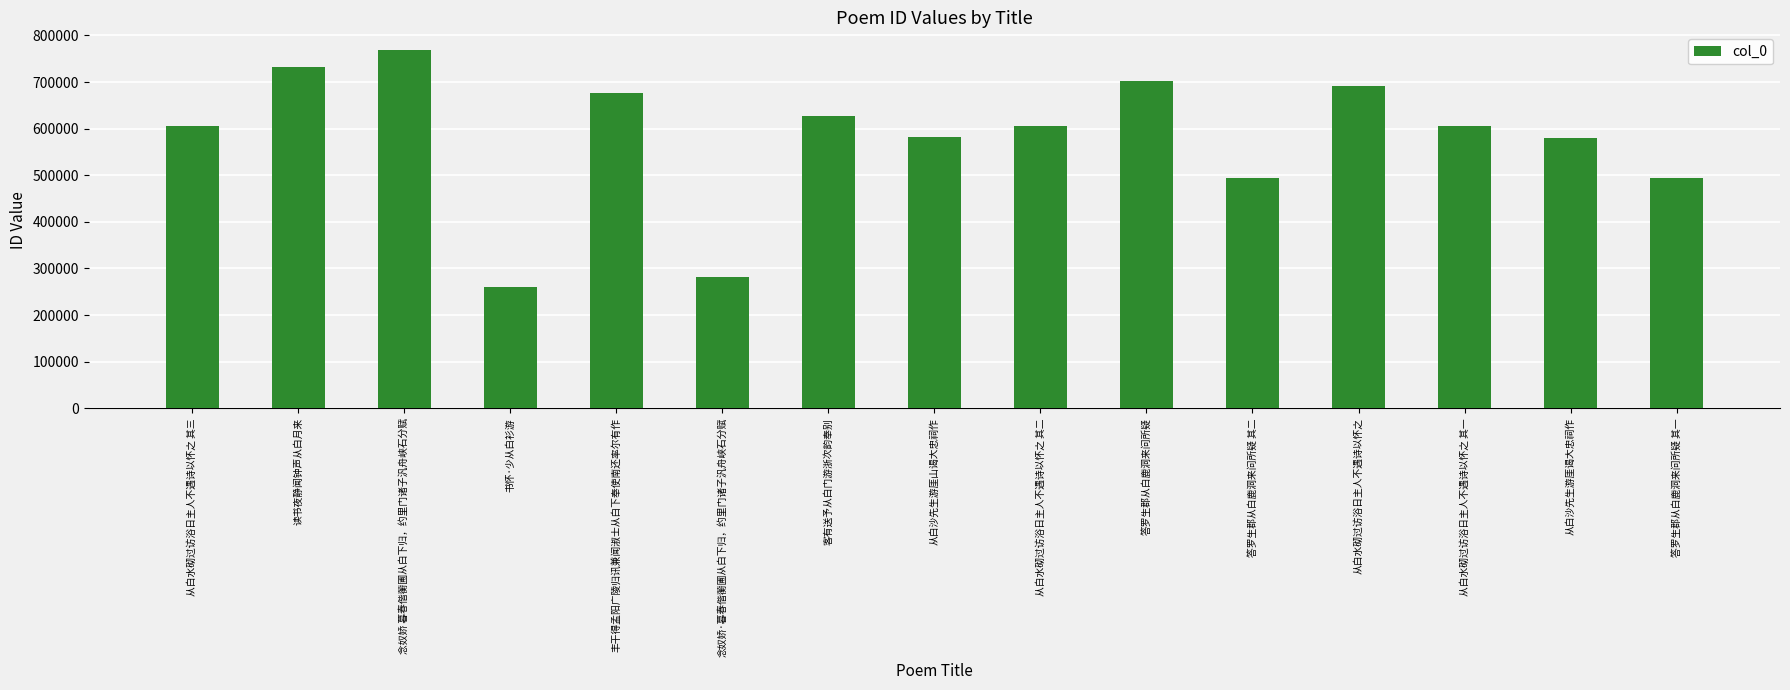

What is the value of the 5th bar from the left?

677142